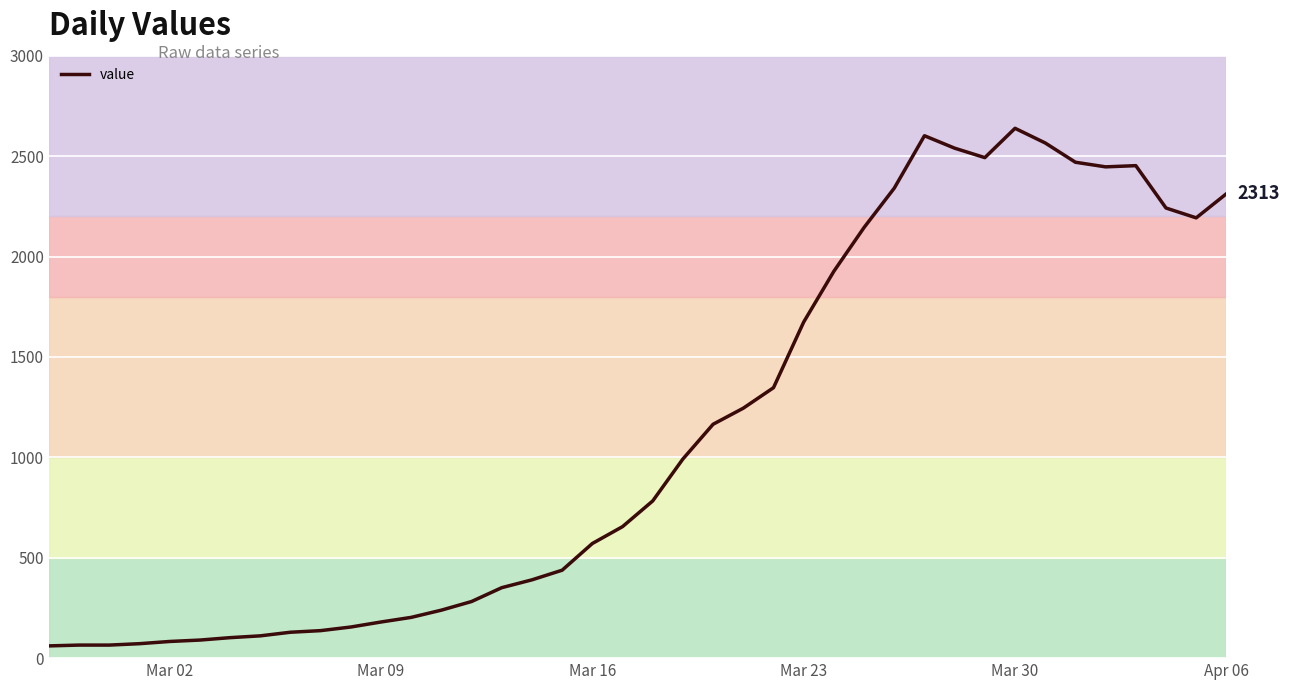

What is the smallest value displayed?

61